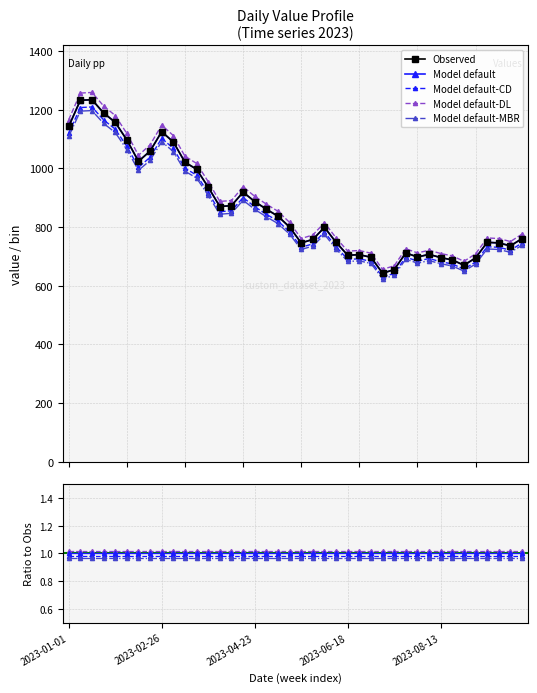

What is the smallest value displayed?

1.0